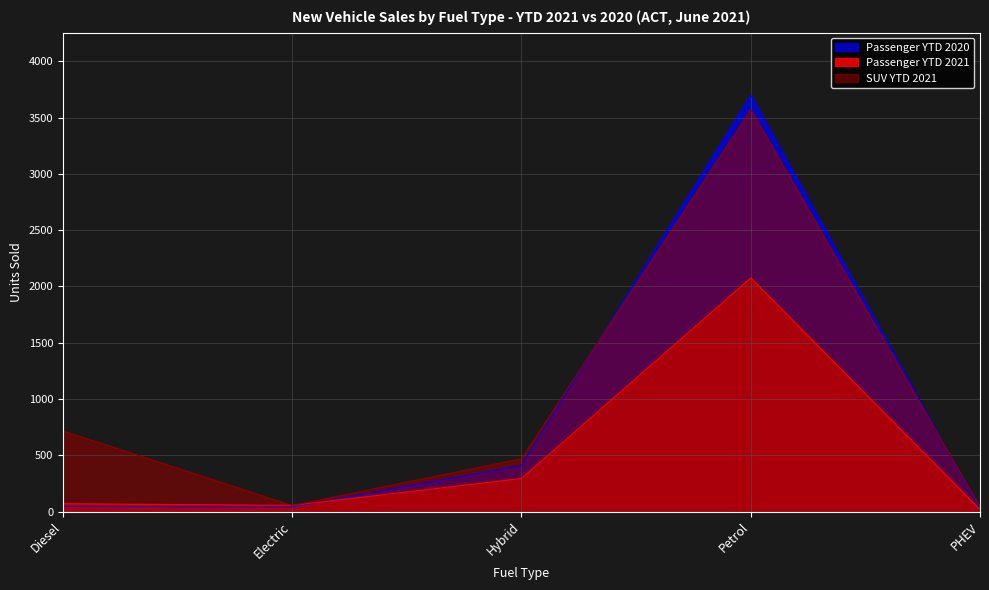

Where is Passenger YTD 2020 nearest to the value 1858?

Hybrid